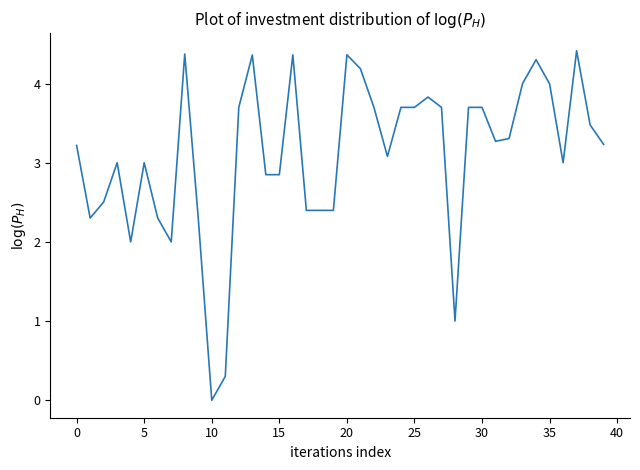

What is the difference between the maximum and minimum values?

4.4